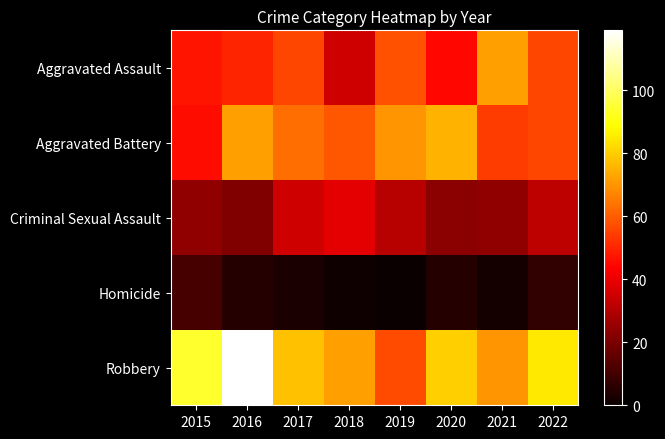

At 2022, list the series in order from largest to smallest.

Robbery, Aggravated Assault, Aggravated Battery, Criminal Sexual Assault, Homicide